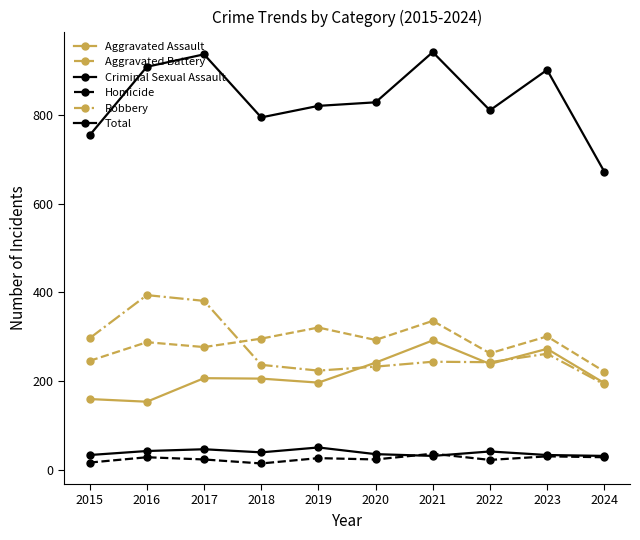

Is it true that Homicide equals 30 at 2015?

False